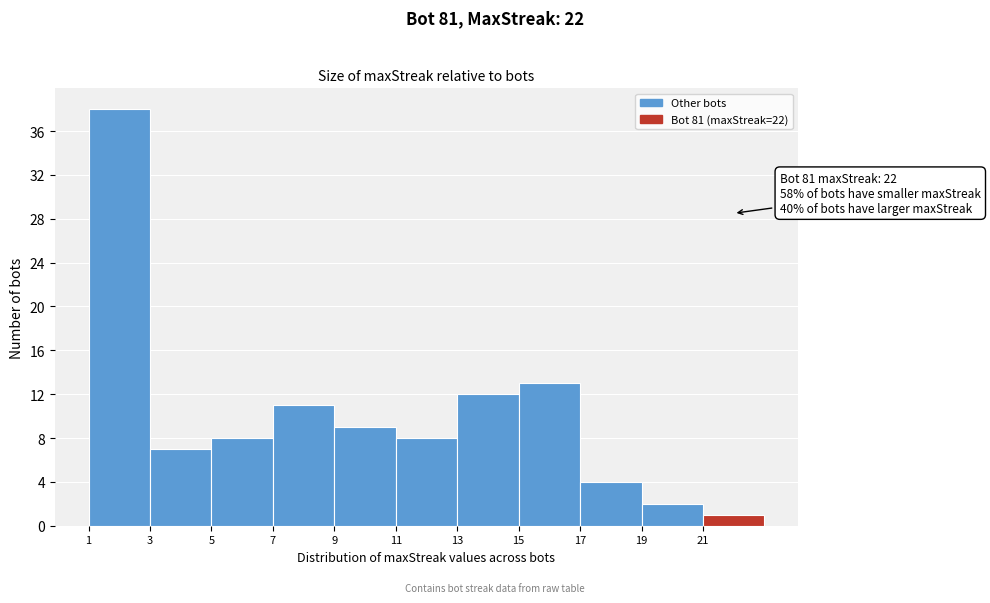

Which range on the x-axis has the tallest bar?

1 to 3